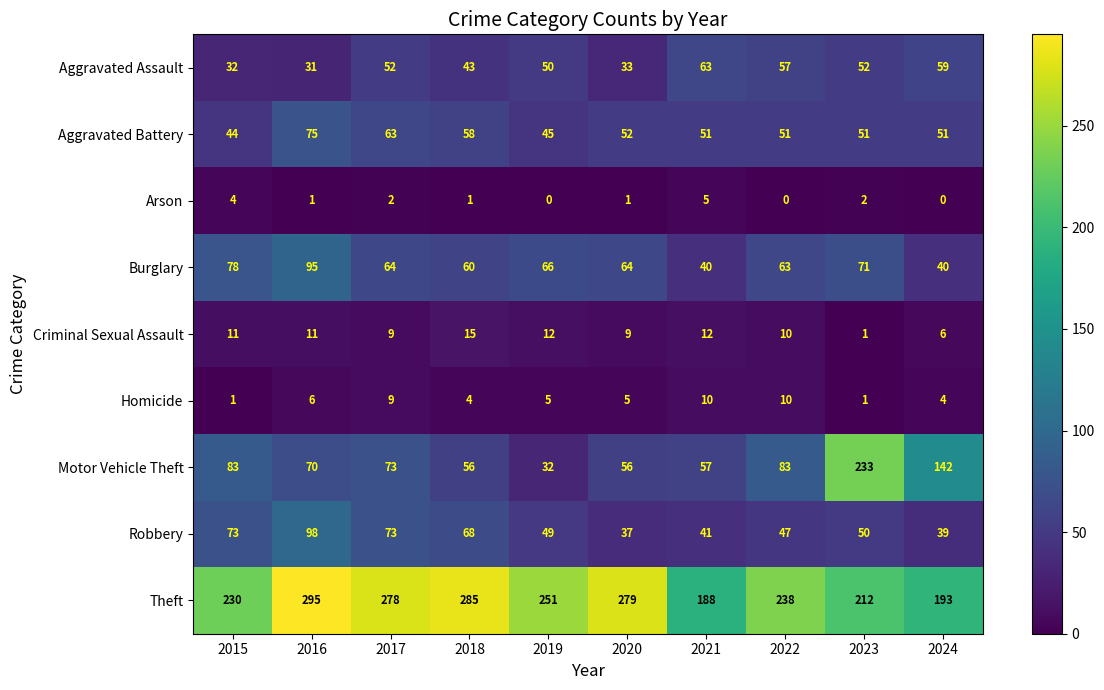

What is the maximum value shown in the chart?

295